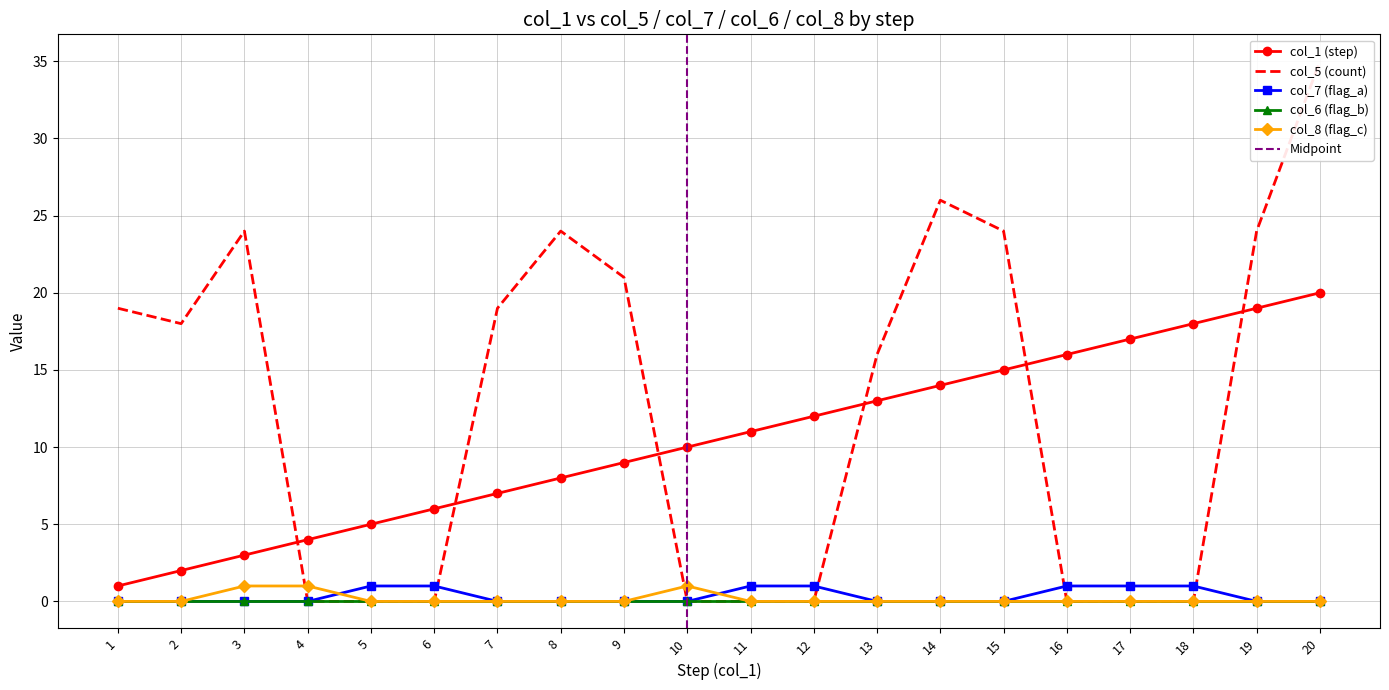

The col_8 (flag_c) series shows 0 at 13. True or false?

True